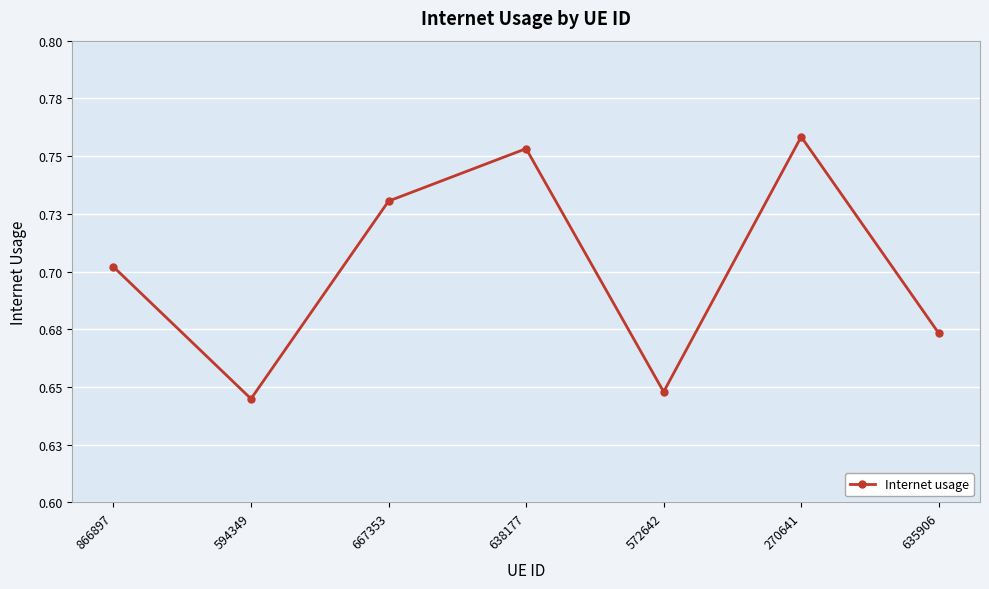

Is this an area chart (filled region under the line)?

No